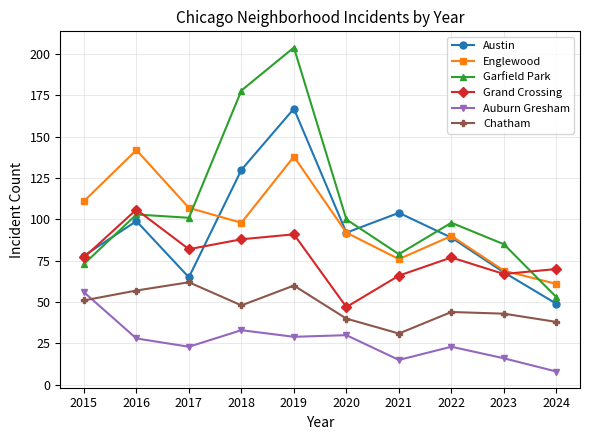

What is the difference between the maximum and minimum values in the Englewood series?

81